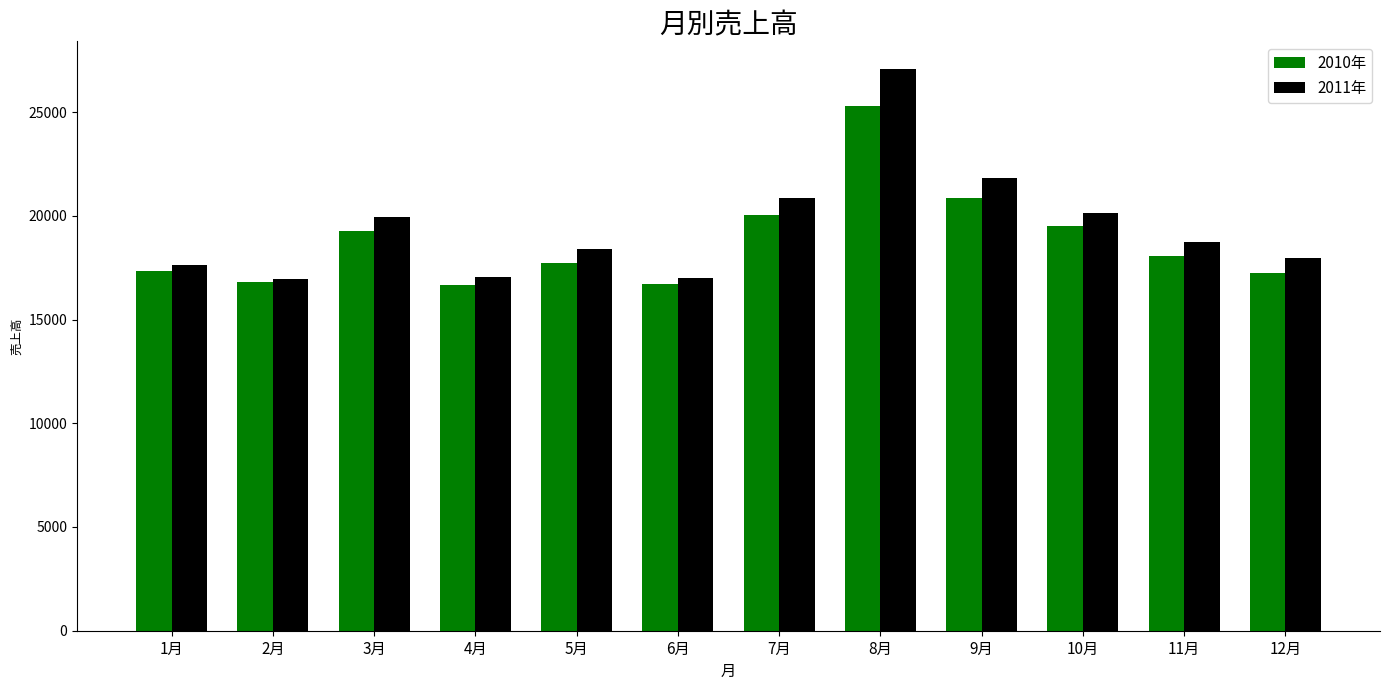

At 12月, list the series in order from largest to smallest.

2011年, 2010年